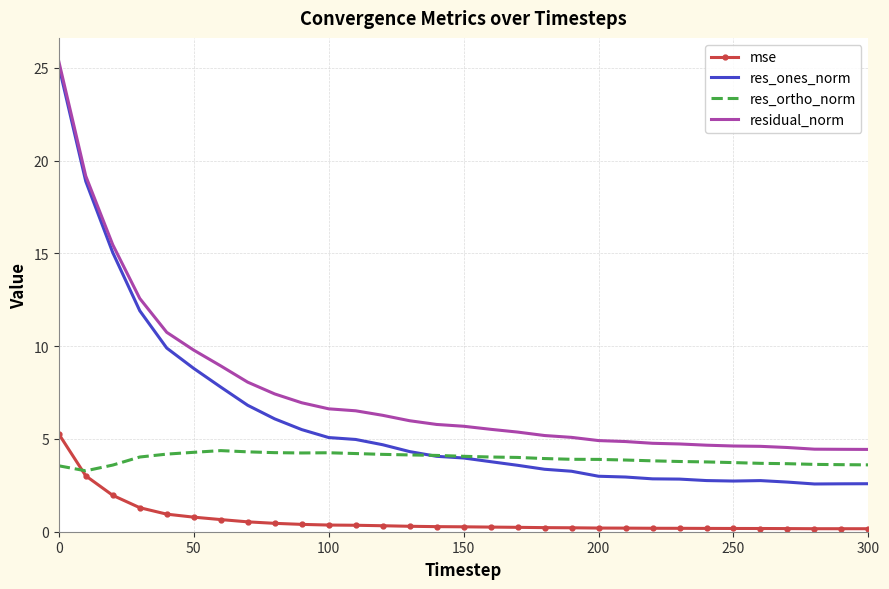

Rank the series by their average value, from lowest to highest.

mse, res_ortho_norm, res_ones_norm, residual_norm